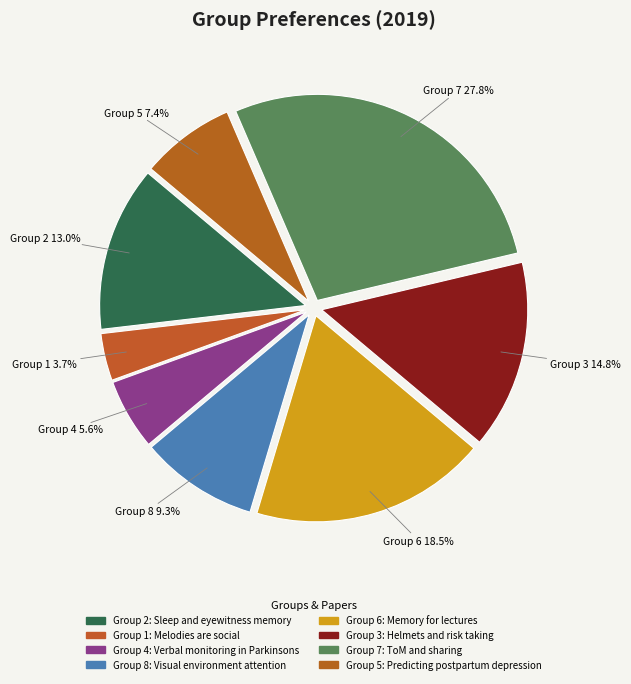

To the nearest percent, what is the average slice percentage?

12%